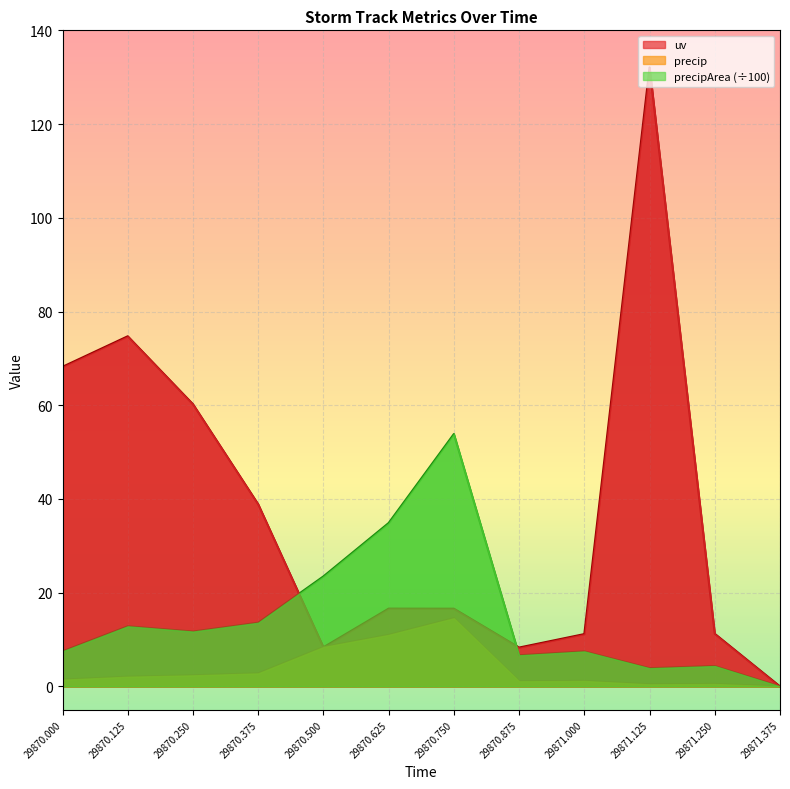

At which category does precipArea reach its first local peak?

29870.125